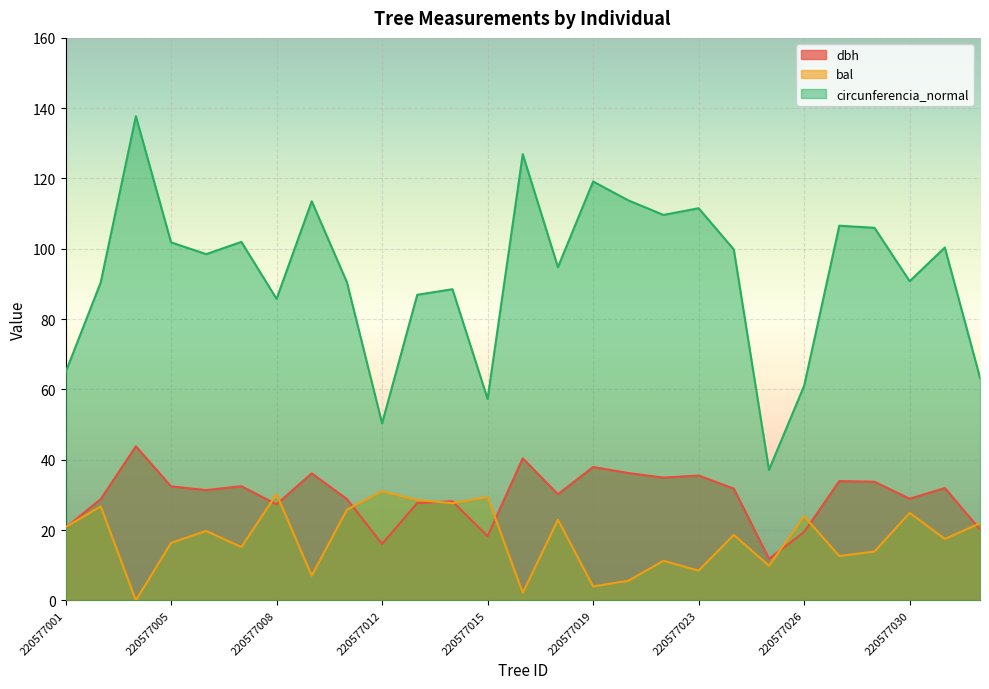

What are all the series names shown in the legend?

dbh, bal, circunferencia_normal